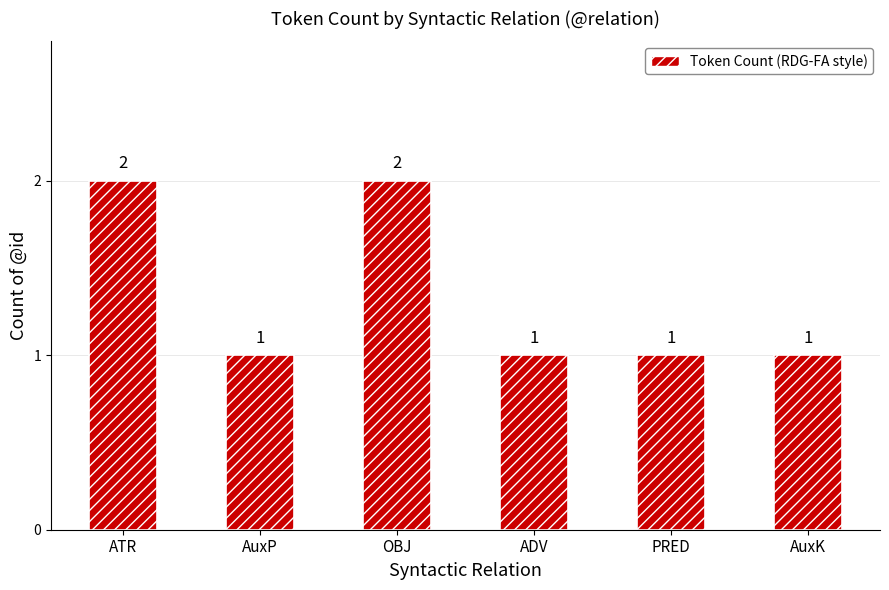

The chart shows a value of 1 at AuxK. True or false?

True